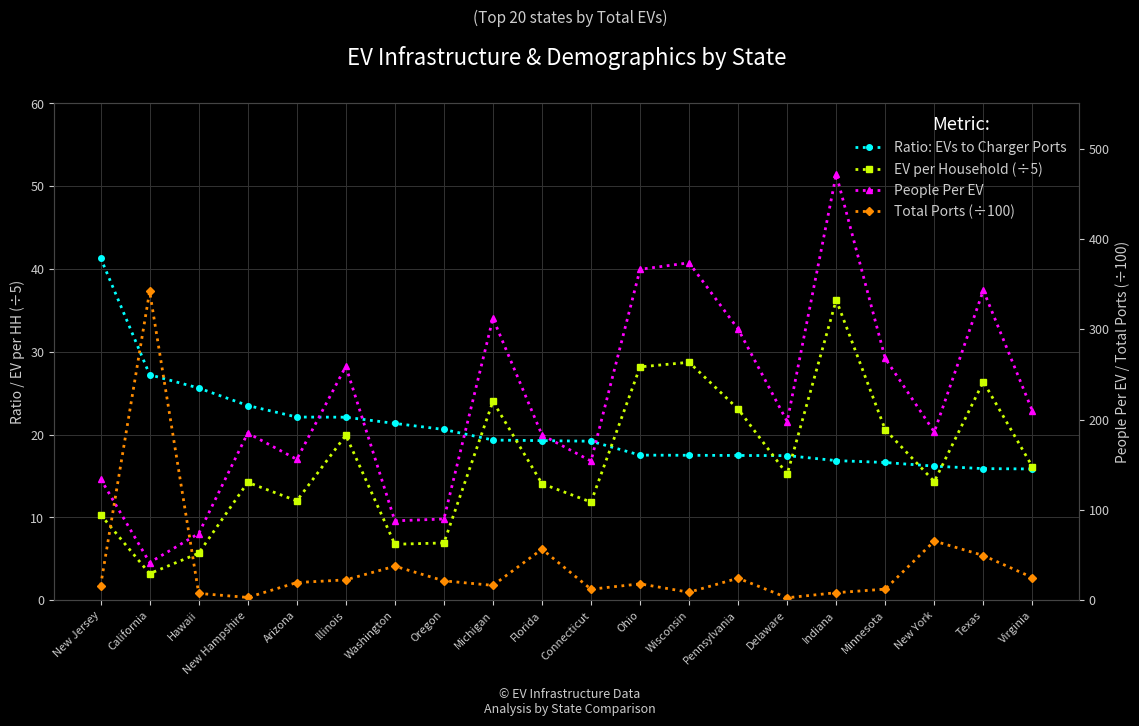

What is the label of the 5th point from the left?

Arizona